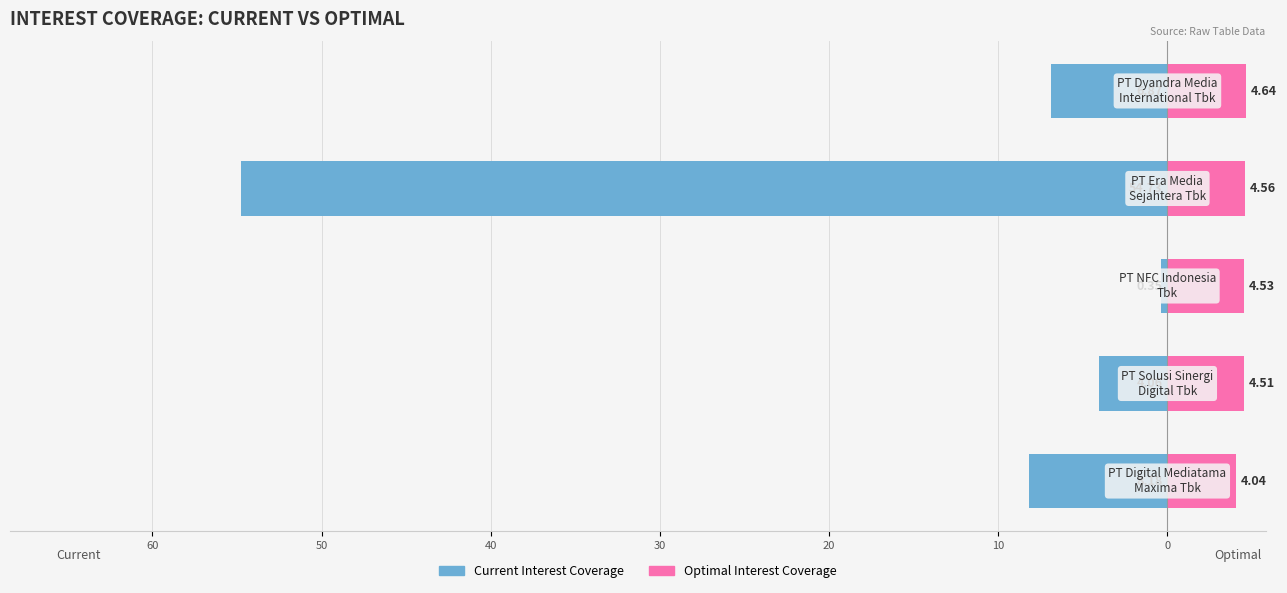

Count the number of categories in the chart.

5